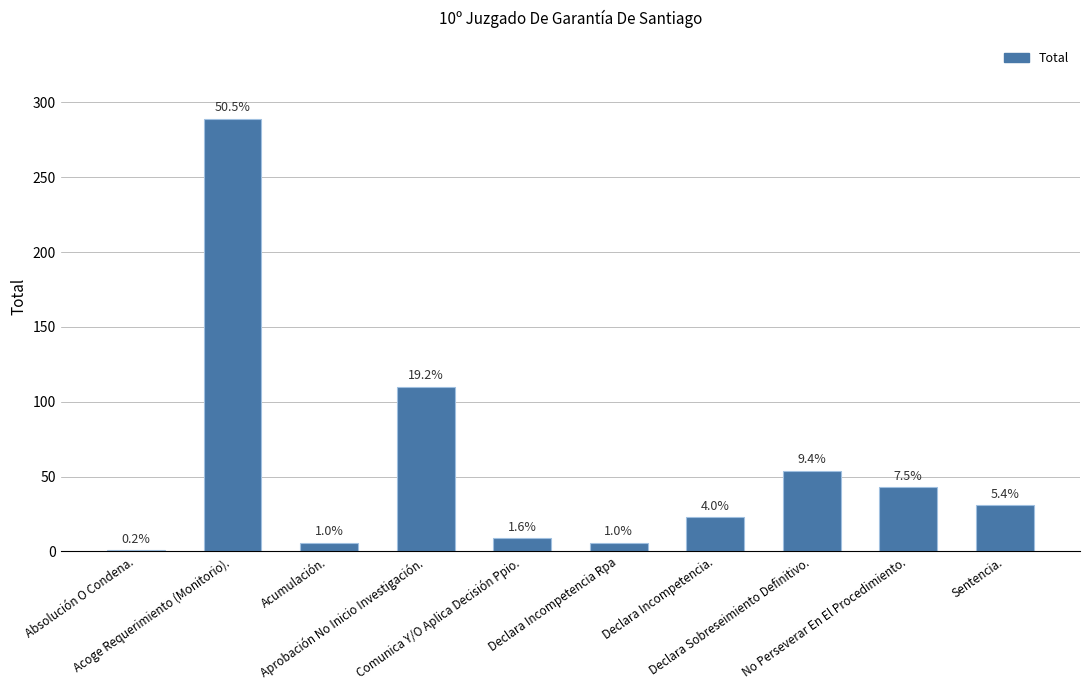

What is the minimum value shown in the chart?

1